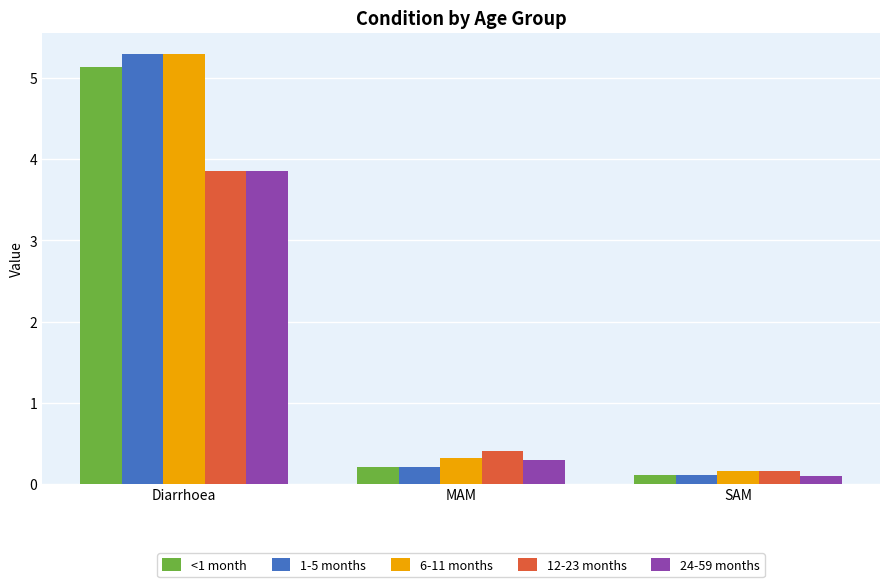

Reading left to right, what are all the values shown in this chart?

<1 month: 5.1	0.2	0.1
1-5 months: 5.3	0.2	0.1
6-11 months: 5.3	0.3	0.2
12-23 months: 3.9	0.4	0.2
24-59 months: 3.9	0.3	0.1